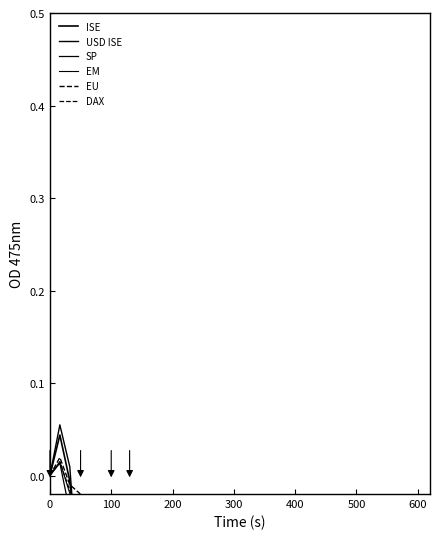

Is the value of DAX at 9 greater than the value of EU at 14?

Yes